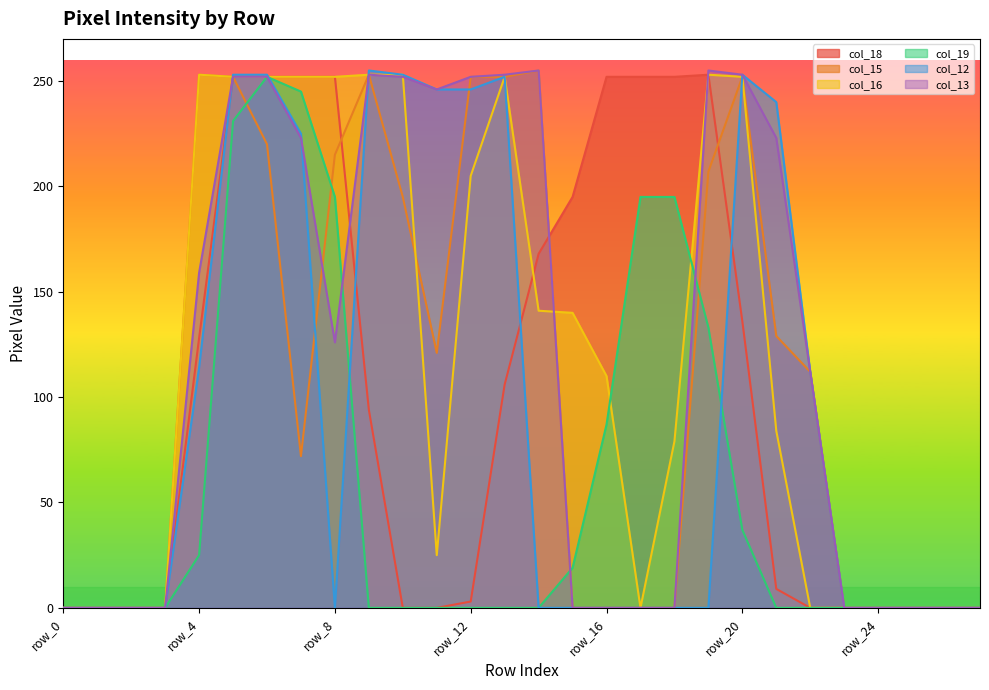

At how many categories does at least one series exceed 175?

18